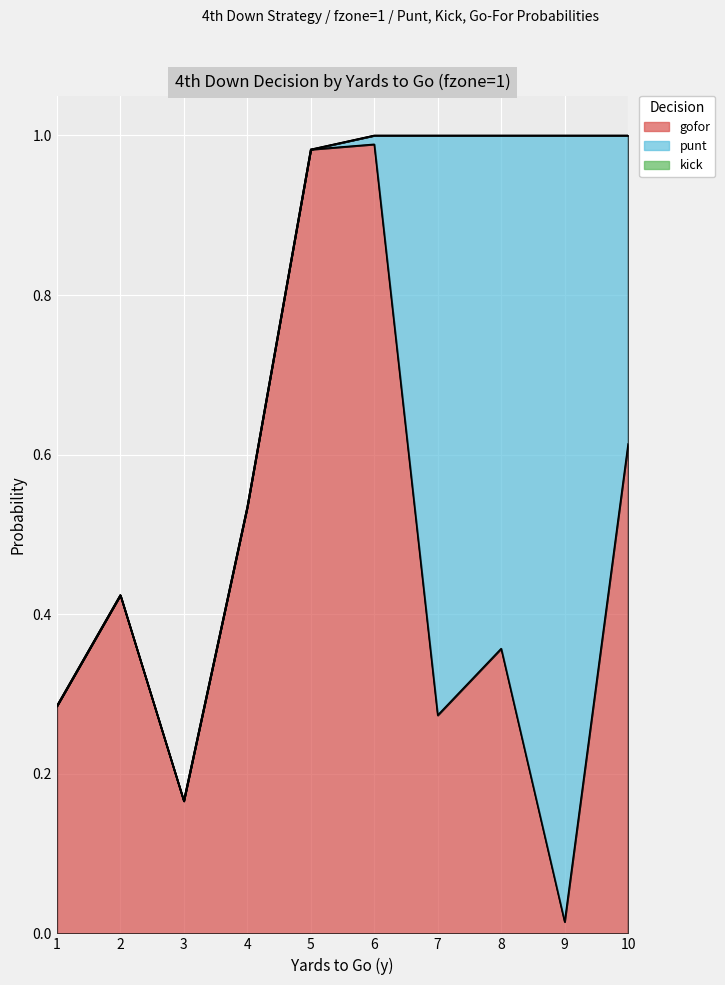

True or false: gofor and kick intersect in this chart.

False